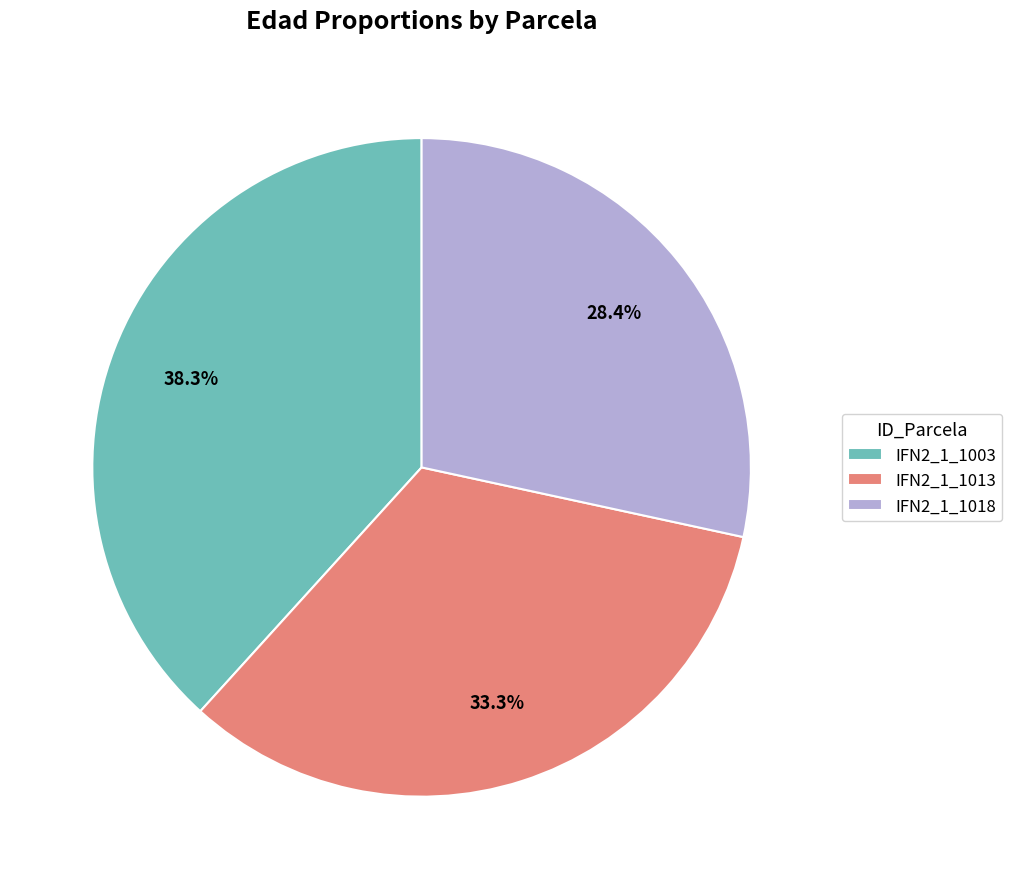

Is IFN2_1_1003 the majority of the pie?

No